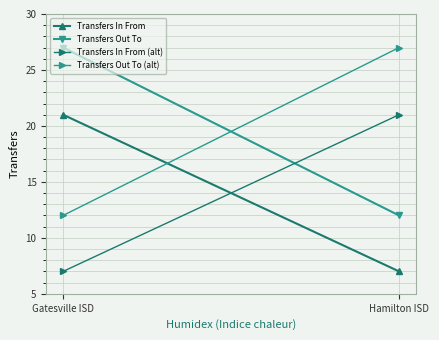

Reading left to right, extract all data points from this chart.

Transfers In From: 21	7
Transfers Out To: 27	12
Transfers In From (alt): 7	21
Transfers Out To (alt): 12	27